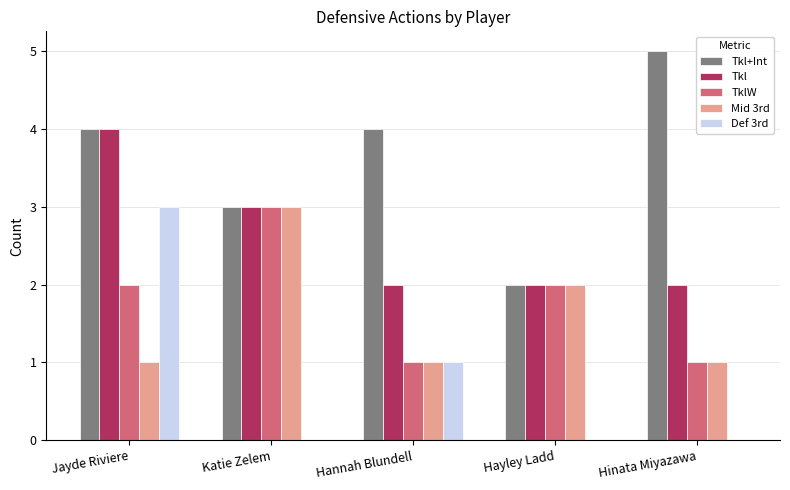

Are the bars grouped side by side (vs. stacked)?

Yes